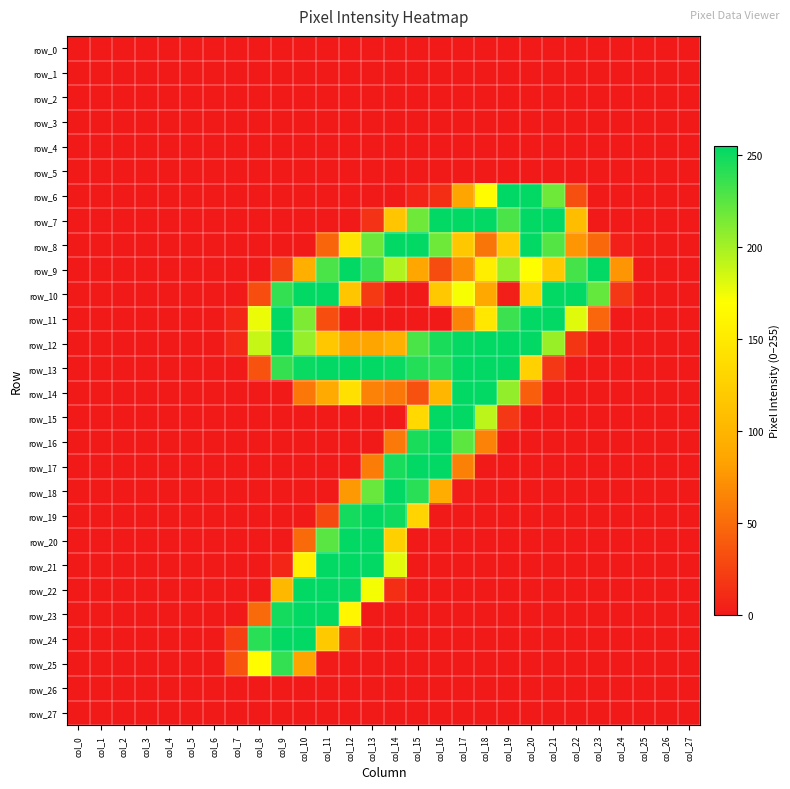

What is the sum of all row_8 values?

2038